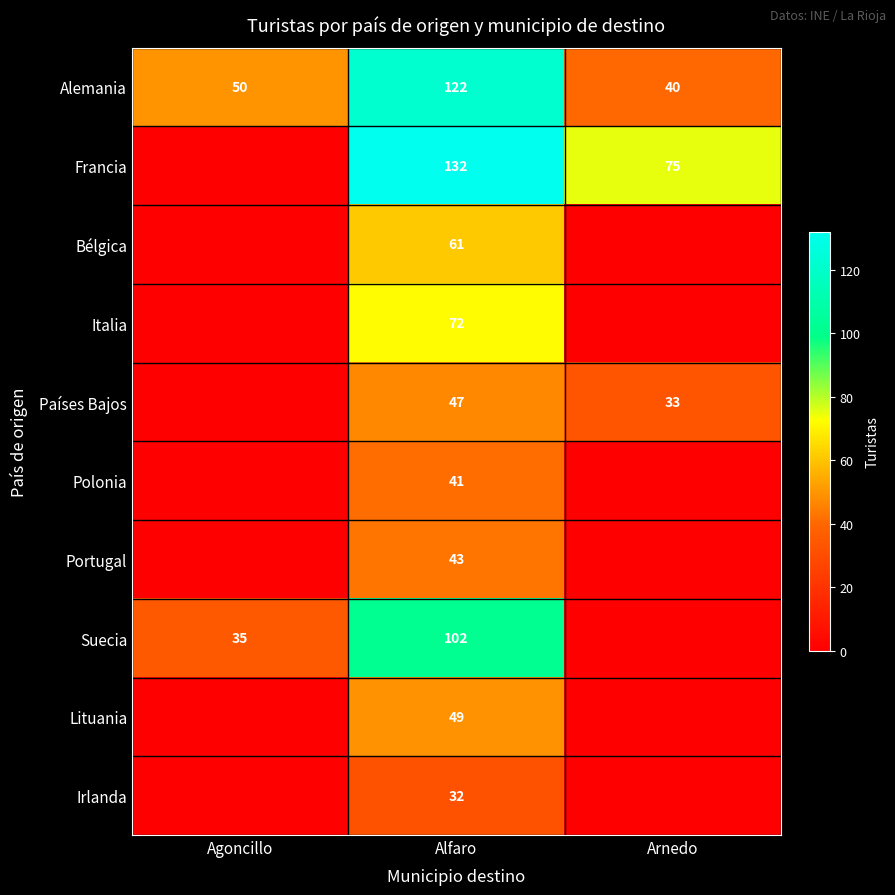

What is the sum of the Suecia values at Agoncillo and Alfaro?

137